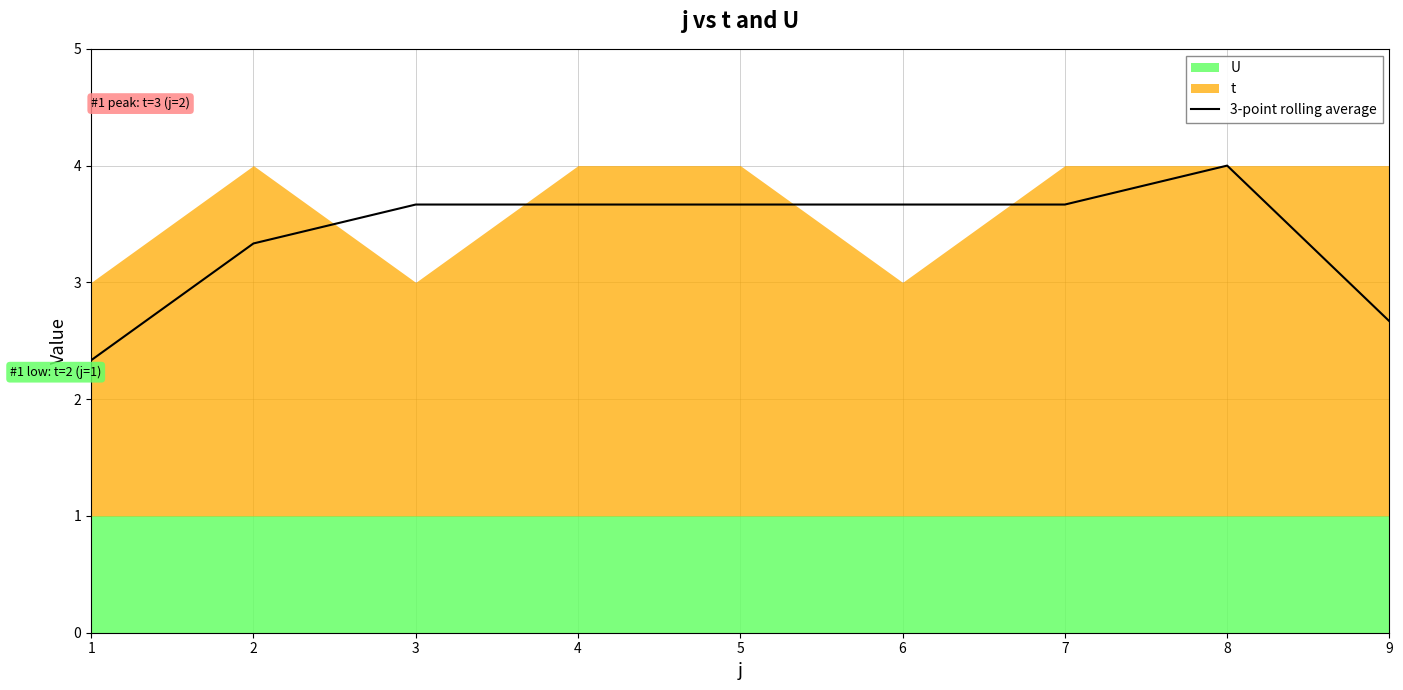

Reading left to right, extract all data points from this chart.

1=2.3	2=3.3	3=3.7	4=3.7	5=3.7	6=3.7	7=3.7	8=4.0	9=2.7